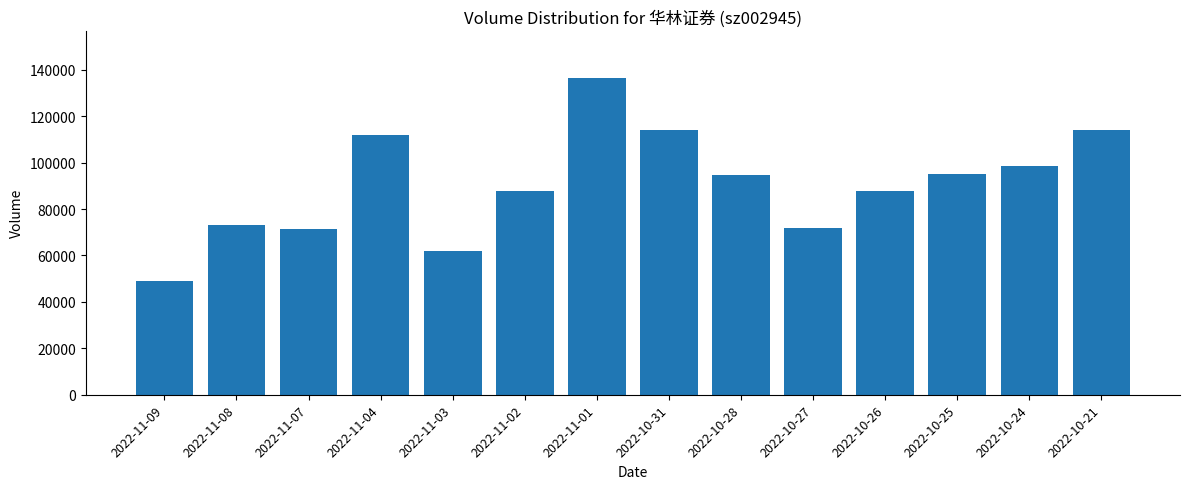

The value at 2022-11-04 is 111735. True or false?

True